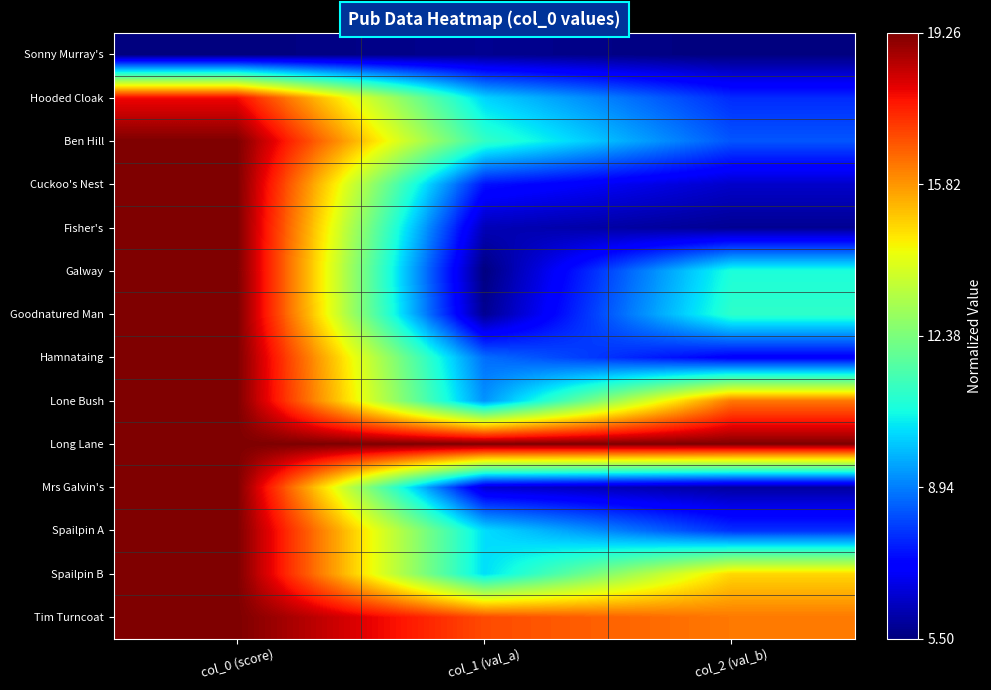

Reading left to right, list all the values displayed in this chart.

Sonny Murray's: col_0 (score)=0.0	col_1 (val_a)=0.0	col_2 (val_b)=0.0
Hooded Cloak: col_0 (score)=0.9	col_1 (val_a)=0.3	col_2 (val_b)=0.2
Ben Hill: col_0 (score)=1.0	col_1 (val_a)=0.4	col_2 (val_b)=0.2
Cuckoo's Nest: col_0 (score)=1.0	col_1 (val_a)=0.1	col_2 (val_b)=0.1
Fisher's: col_0 (score)=1.0	col_1 (val_a)=0.1	col_2 (val_b)=0.0
Galway: col_0 (score)=1.0	col_1 (val_a)=0.0	col_2 (val_b)=0.4
Goodnatured Man: col_0 (score)=1.0	col_1 (val_a)=0.0	col_2 (val_b)=0.4
Hamnataing: col_0 (score)=1.0	col_1 (val_a)=0.2	col_2 (val_b)=0.1
Lone Bush: col_0 (score)=1.0	col_1 (val_a)=0.3	col_2 (val_b)=0.8
Long Lane: col_0 (score)=1.0	col_1 (val_a)=1.0	col_2 (val_b)=1.0
Mrs Galvin's: col_0 (score)=1.0	col_1 (val_a)=0.1	col_2 (val_b)=0.0
Spailpin A: col_0 (score)=1.0	col_1 (val_a)=0.3	col_2 (val_b)=0.2
Spailpin B: col_0 (score)=1.0	col_1 (val_a)=0.3	col_2 (val_b)=0.7
Tim Turncoat: col_0 (score)=1.0	col_1 (val_a)=0.8	col_2 (val_b)=0.8